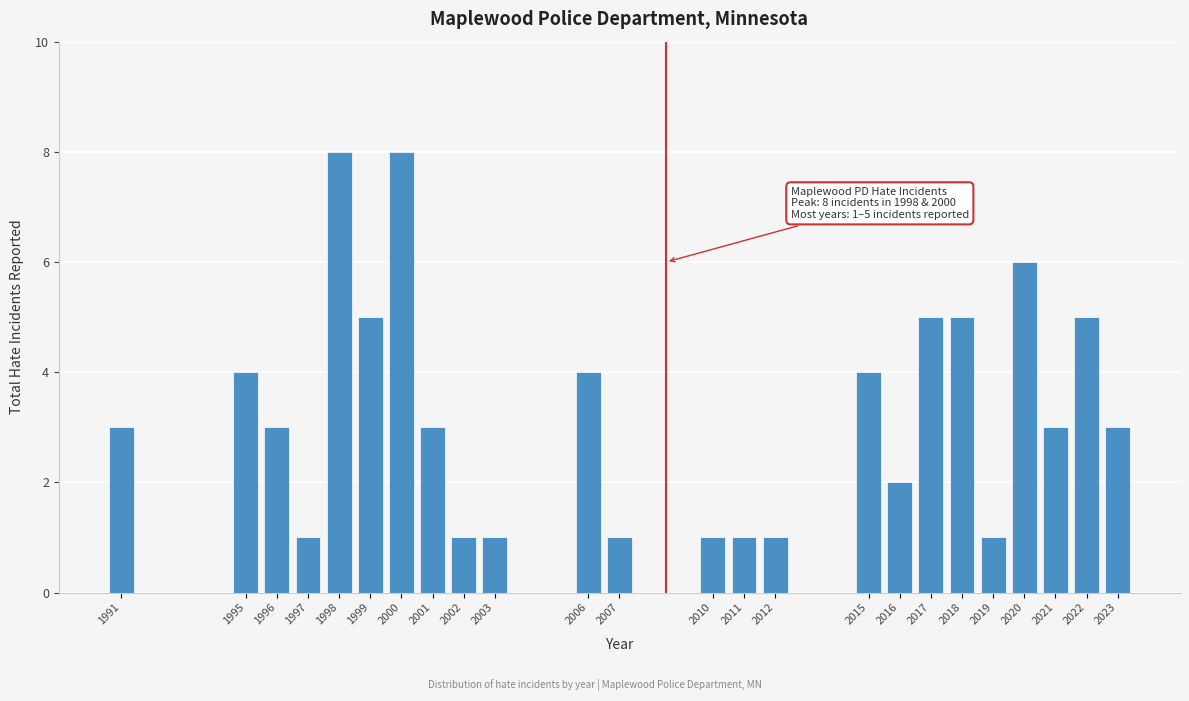

Reading right to left, transcribe all the data shown in this chart.

2023=3	2022=5	2021=3	2020=6	2019=1	2018=5	2017=5	2016=2	2015=4	2012=1	2011=1	2010=1	2007=1	2006=4	2003=1	2002=1	2001=3	2000=8	1999=5	1998=8	1997=1	1996=3	1995=4	1991=3